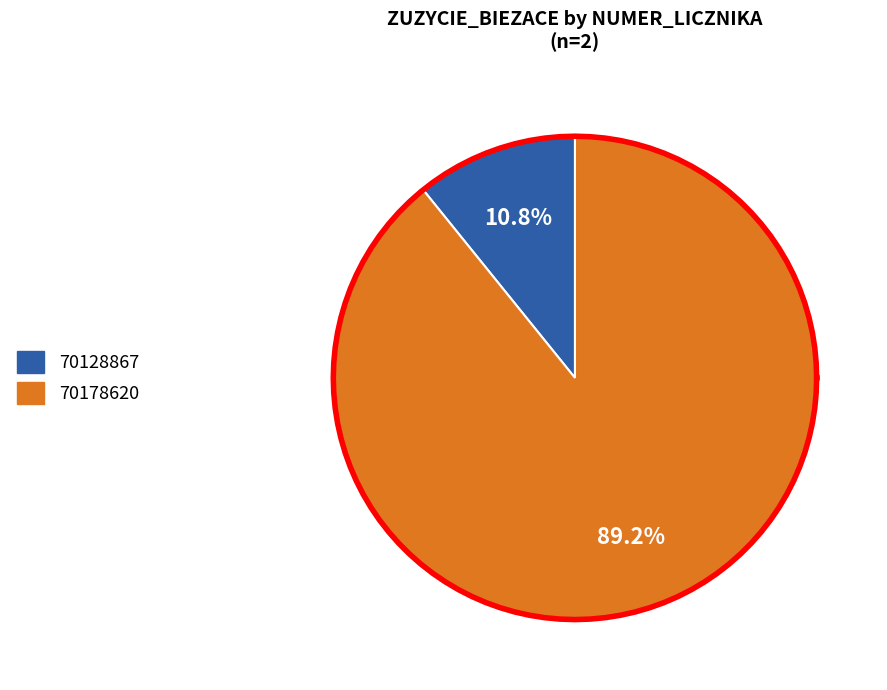

How many slices are in this pie chart?

2